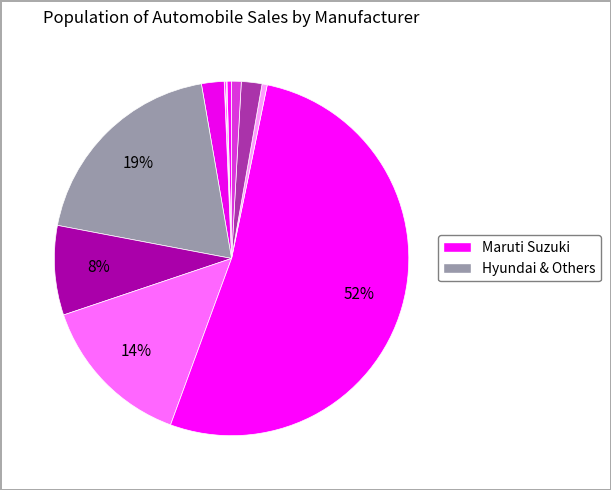

How many slices are in this pie chart?

12